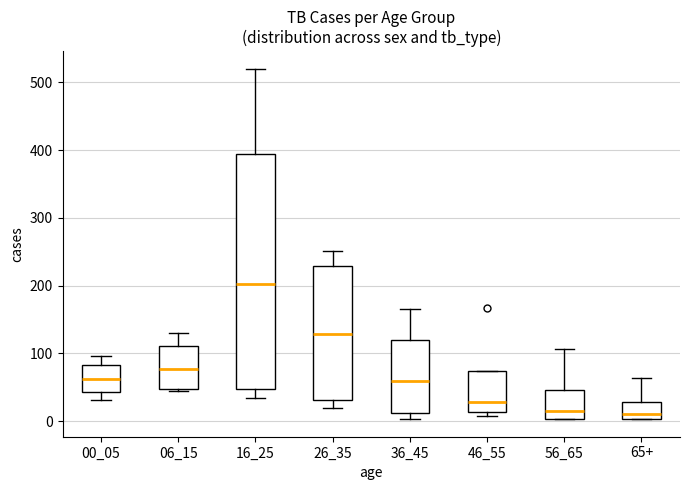

Which box is the tallest, from its lower edge to its upper edge?

16_25